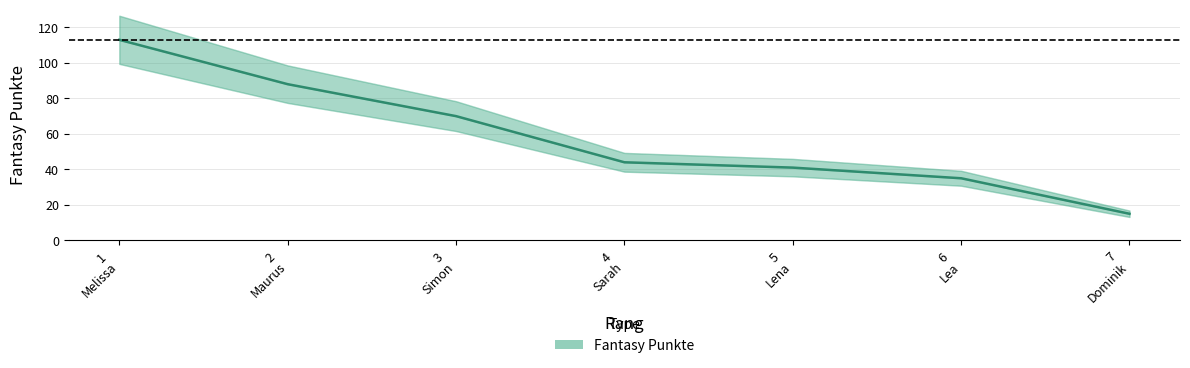

Count the number of data series in this chart.

1